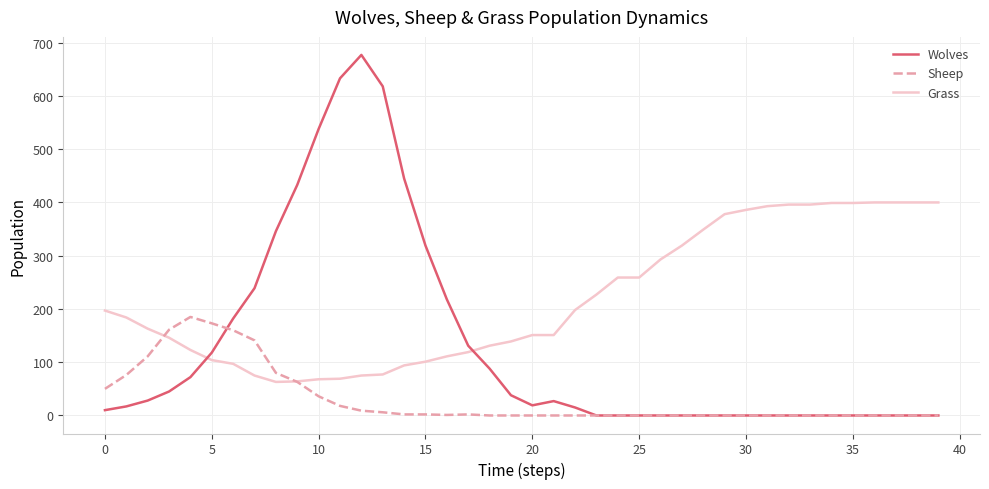

Does the chart have visible grid lines?

Yes